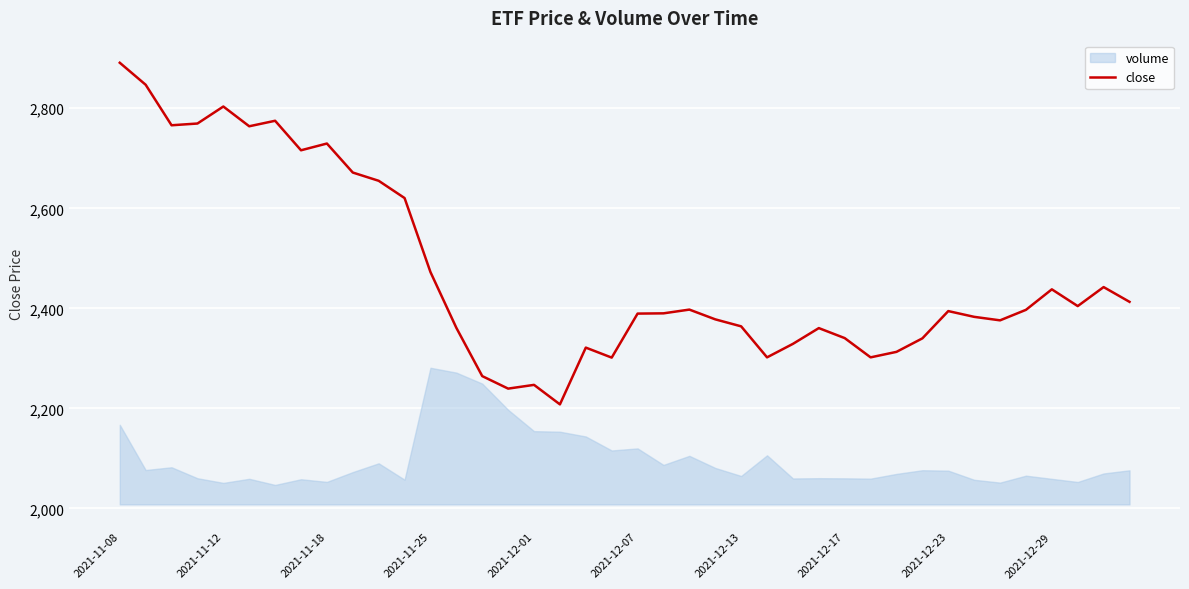

What is the lowest value of the close series?

2208.0